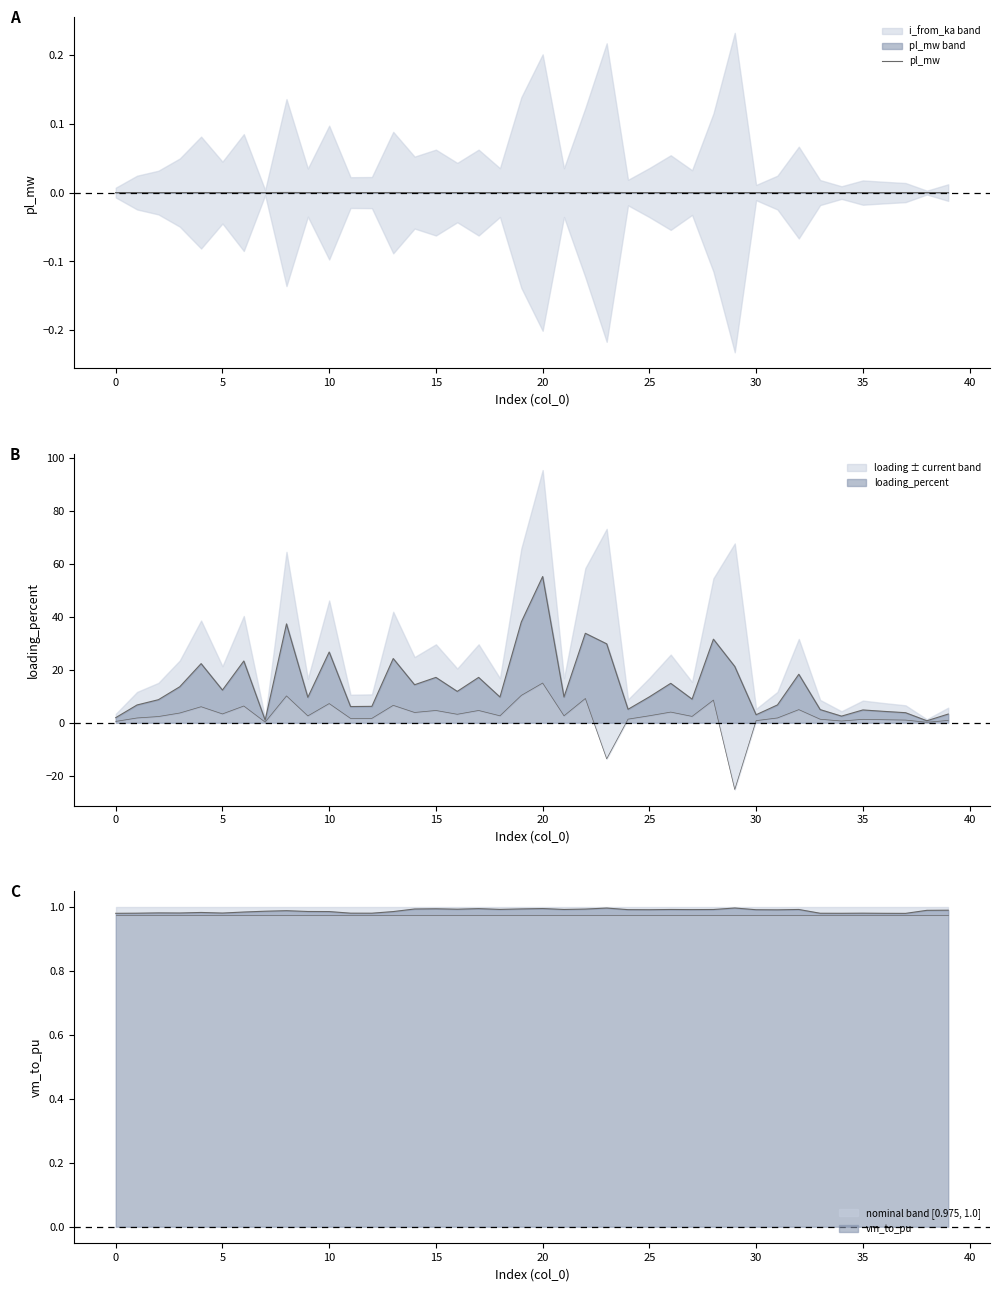

Is it true that the value at 0 is 0.0?

False